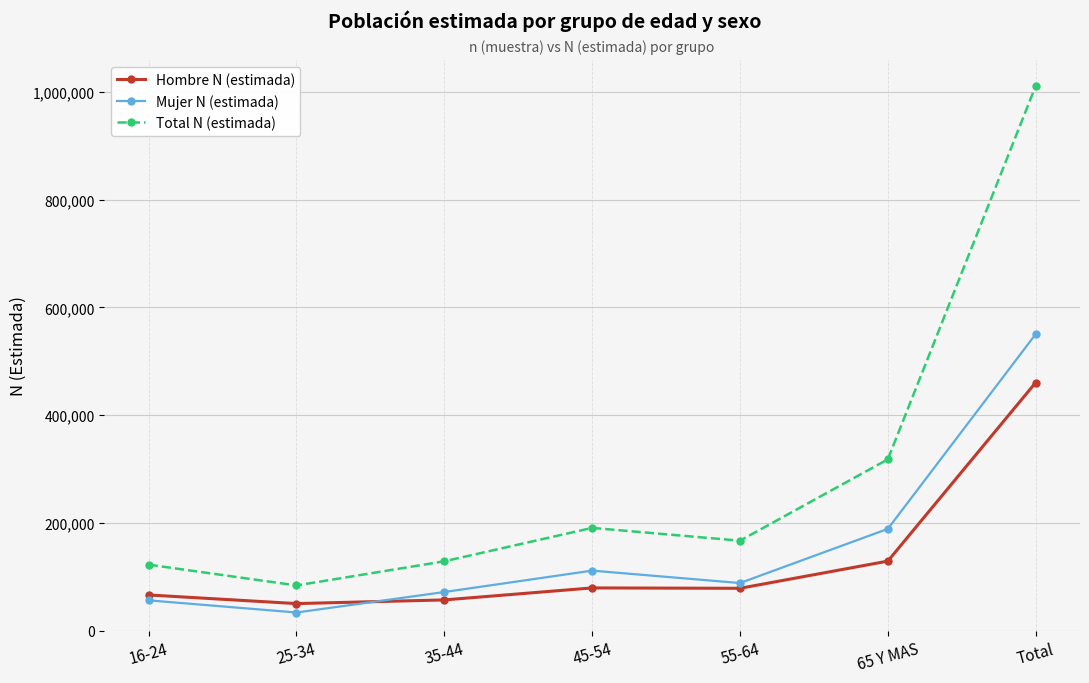

True or false: Total N (estimada) and Hombre N (estimada) intersect in this chart.

False